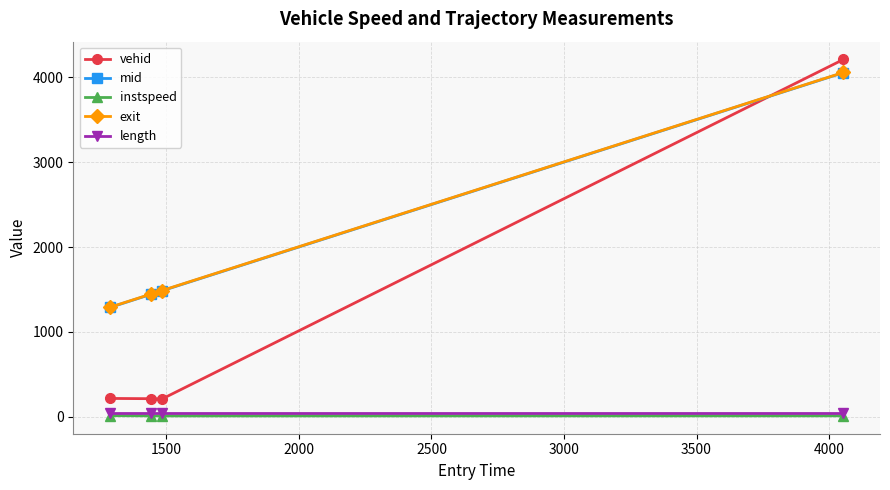

What is the value of the exit point at the 4th from the left?

4058.0